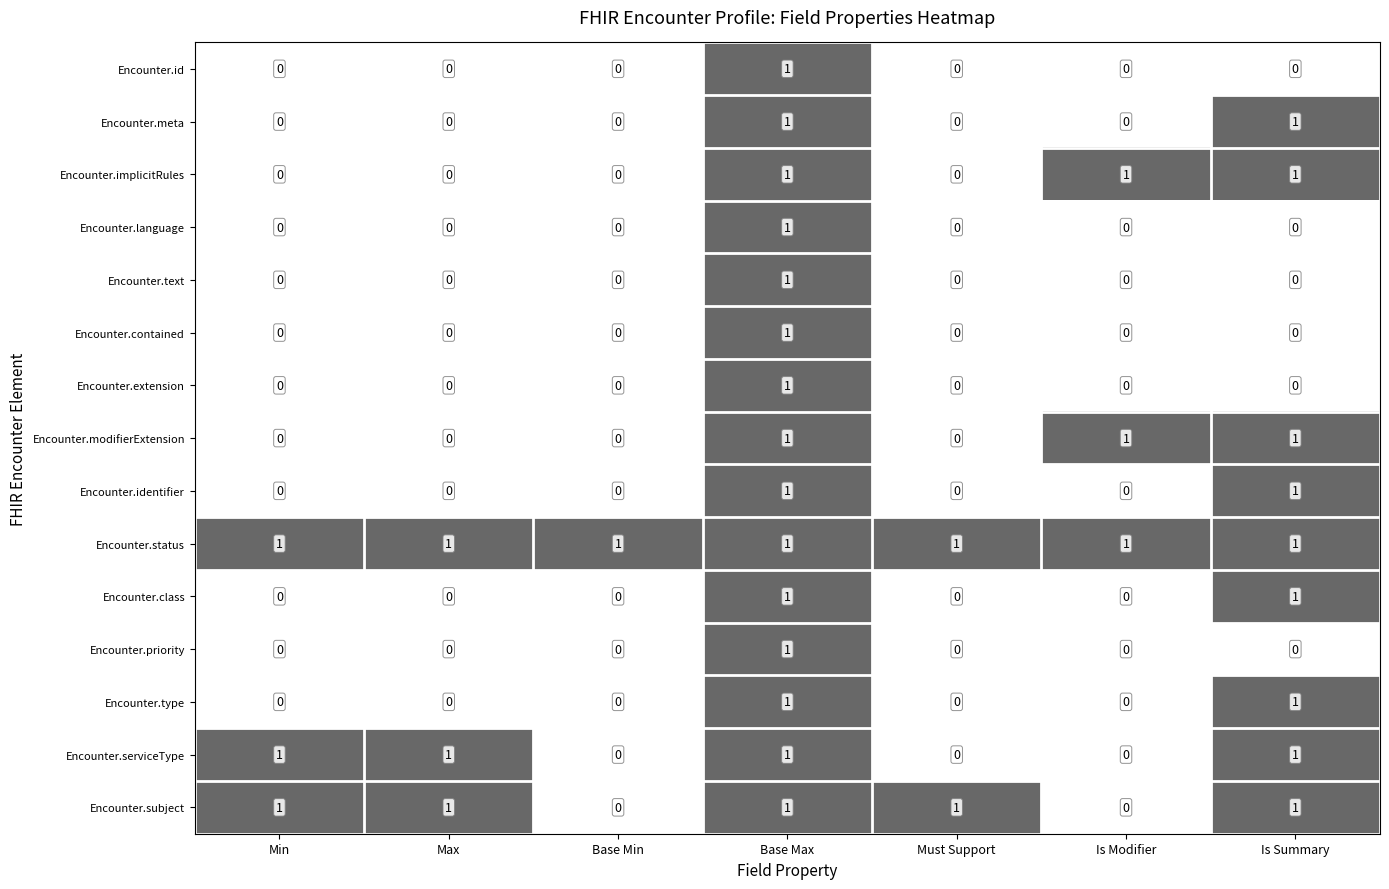

At which label does Encounter.language reach its peak?

Base Max